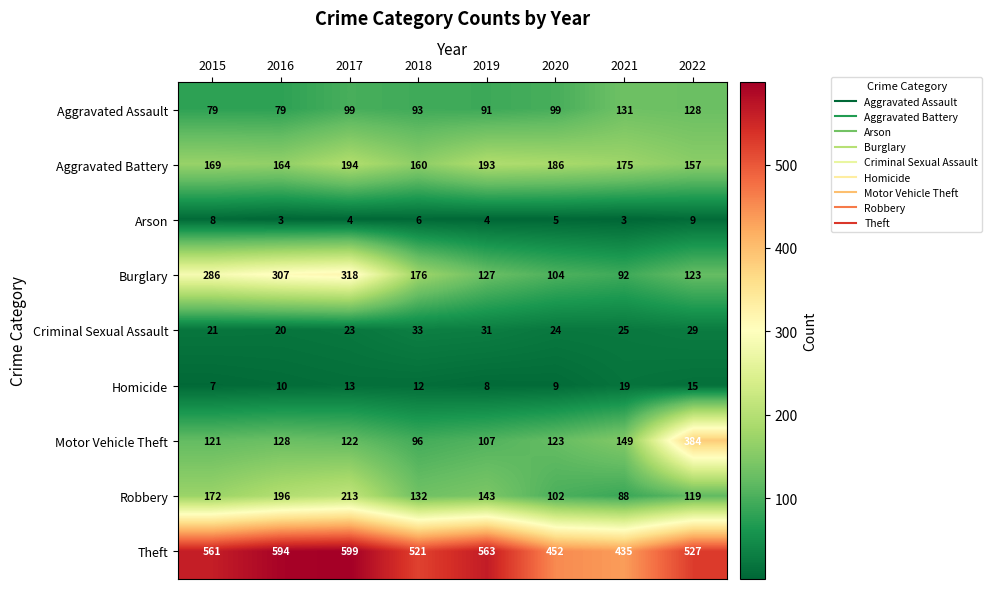

What is the difference between the Theft values at 2018 and 2015?

40